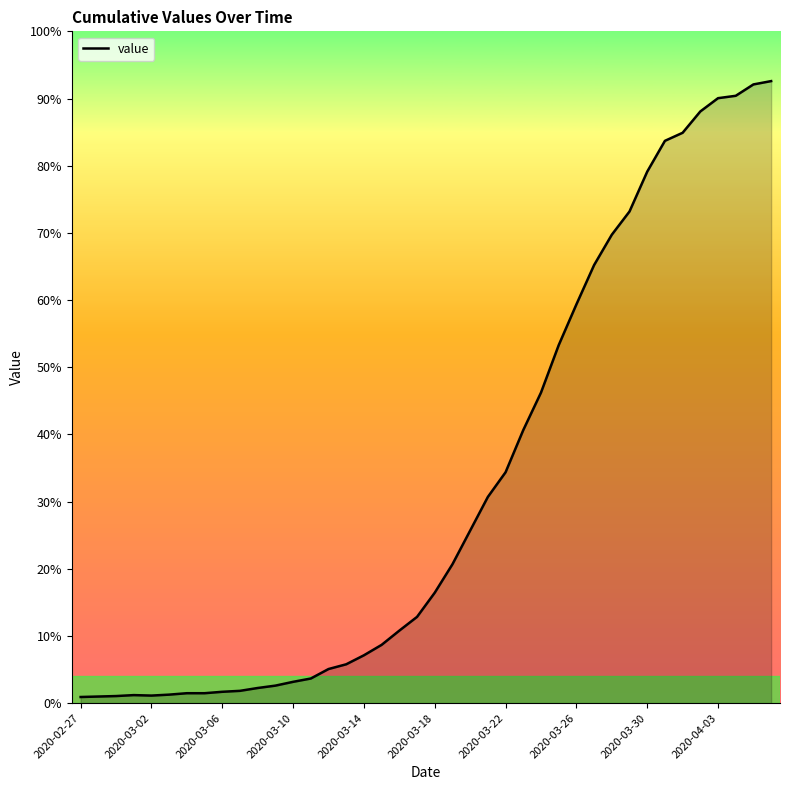

Is this an area chart (filled region under the line)?

Yes